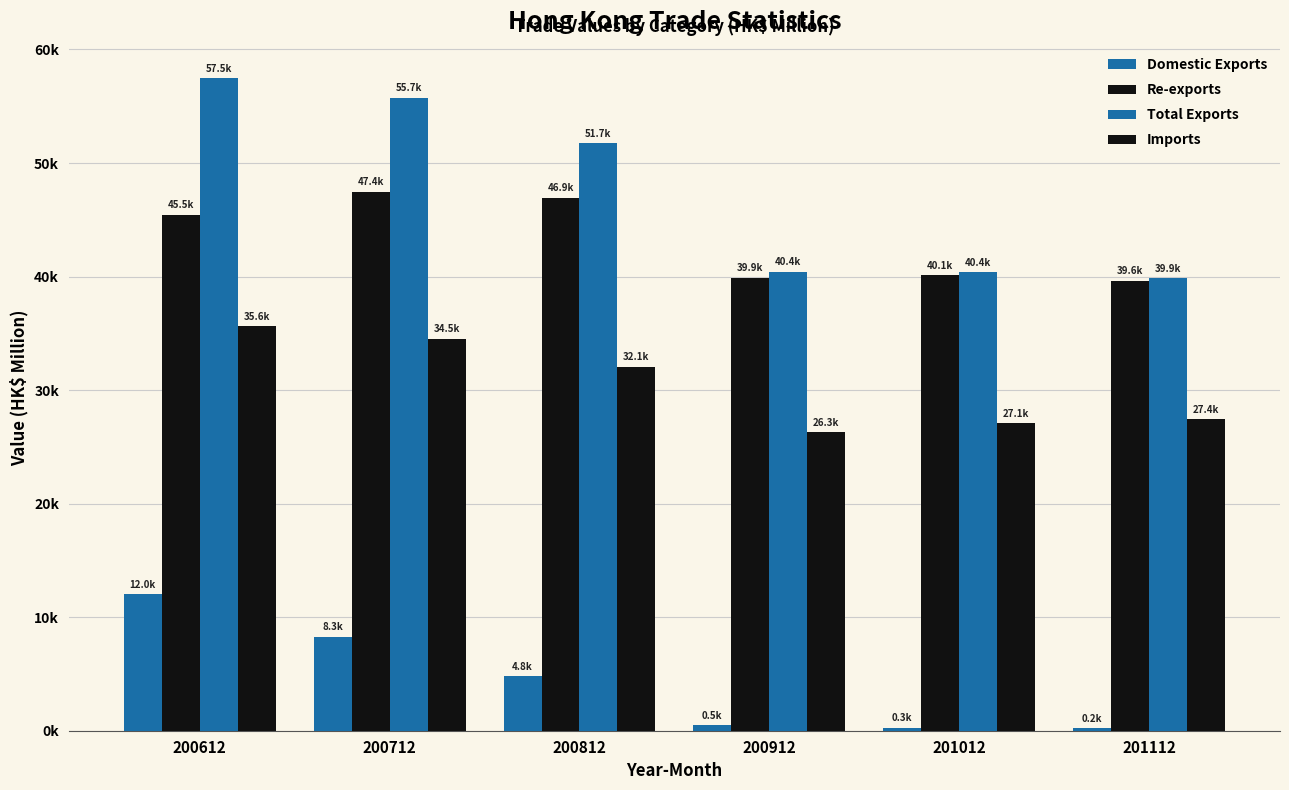

Does the chart contain stacked bars?

No